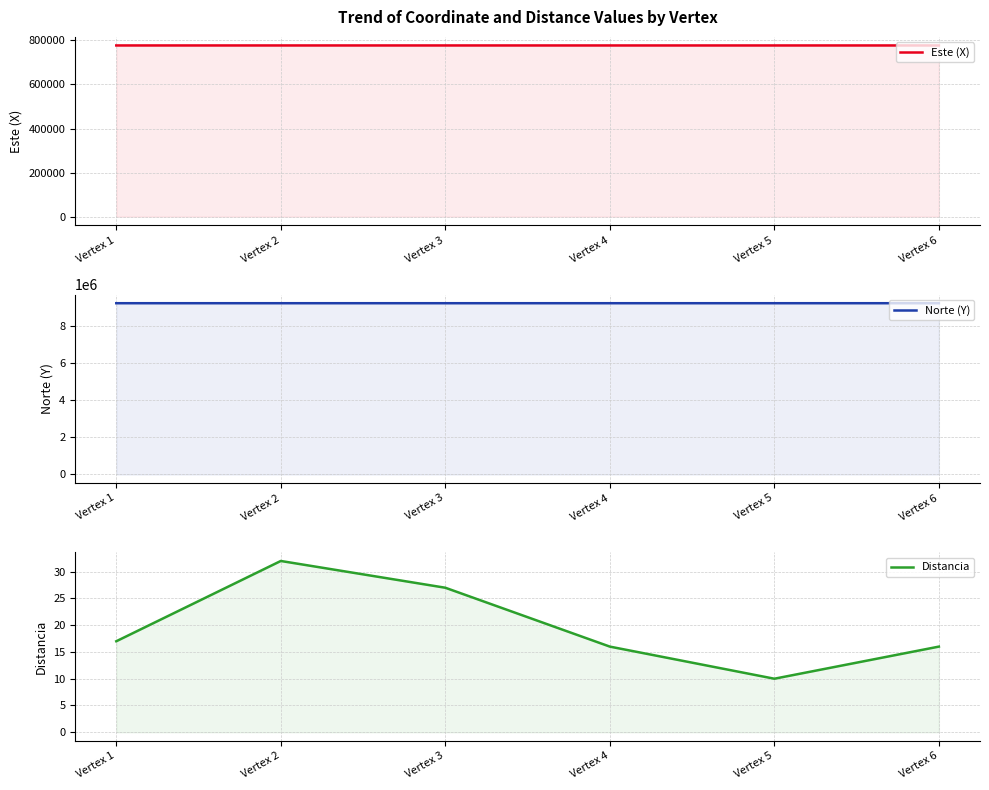

Between Vertex 4 and Vertex 3, which is larger?

Vertex 3